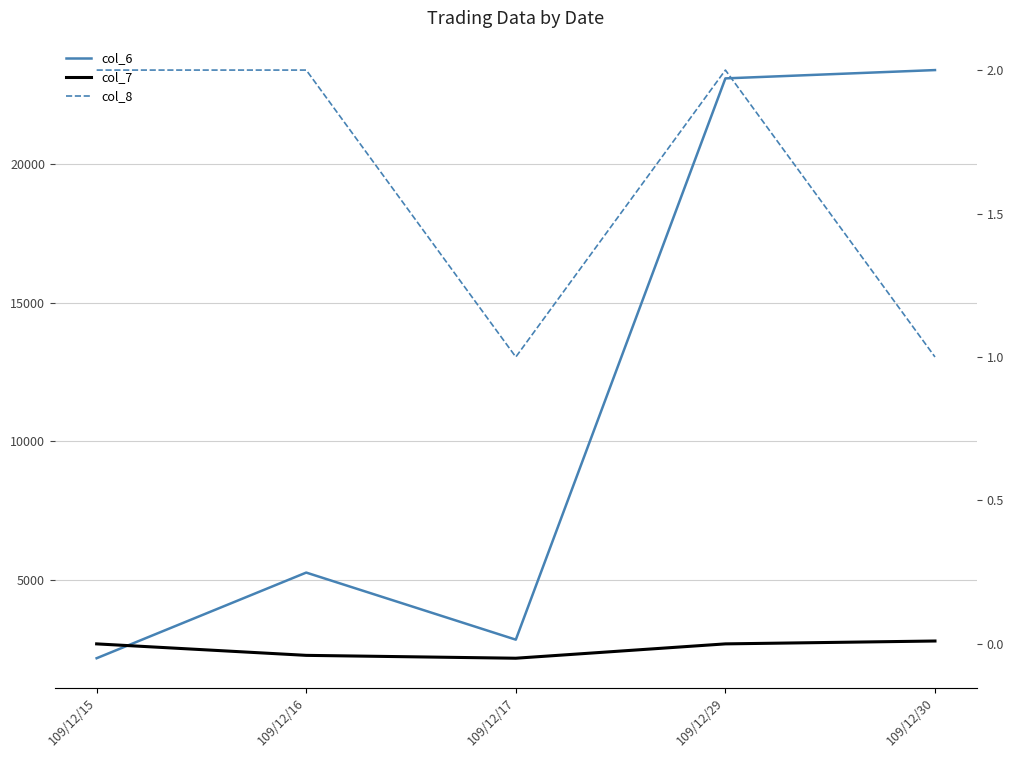

Reading left to right, list all the values displayed in this chart.

col_6: 2180.0	5270.0	2850.0	23100.0	23400.0
col_7: 0.0	-0.0	-0.1	0.0	0.0
col_8: 2.0	2.0	1.0	2.0	1.0